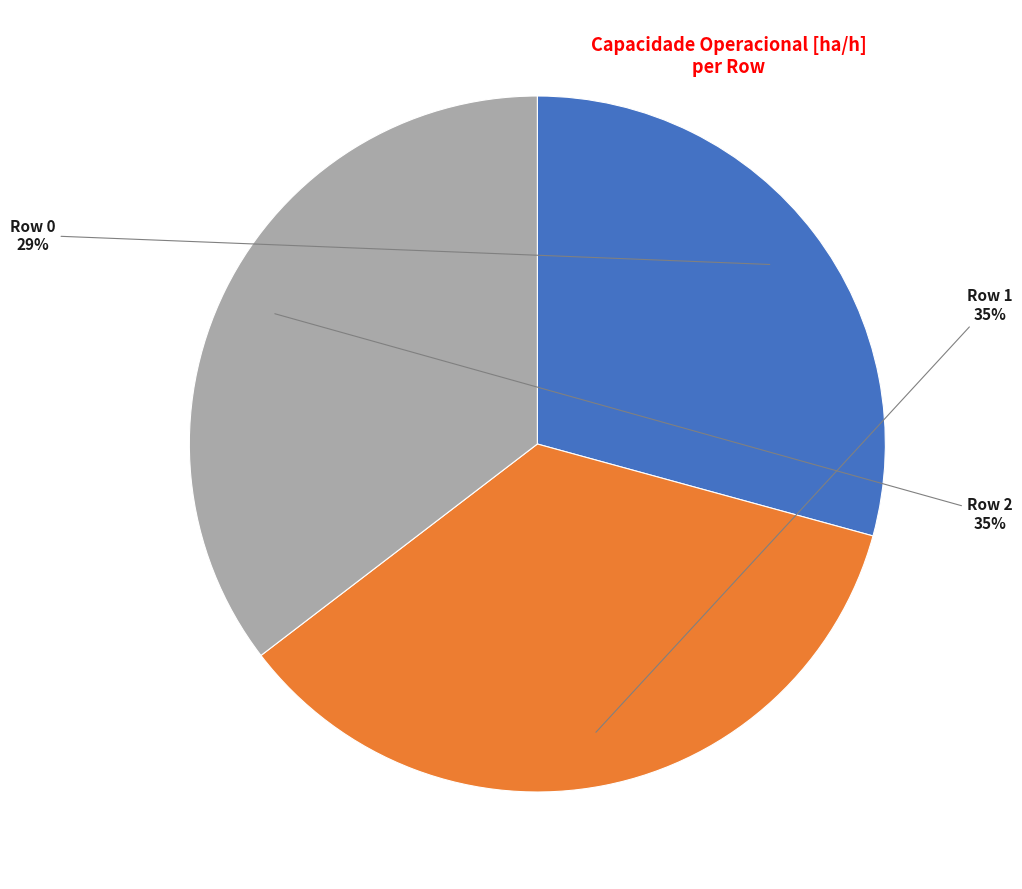

To the nearest percent, what is the average slice percentage?

33%